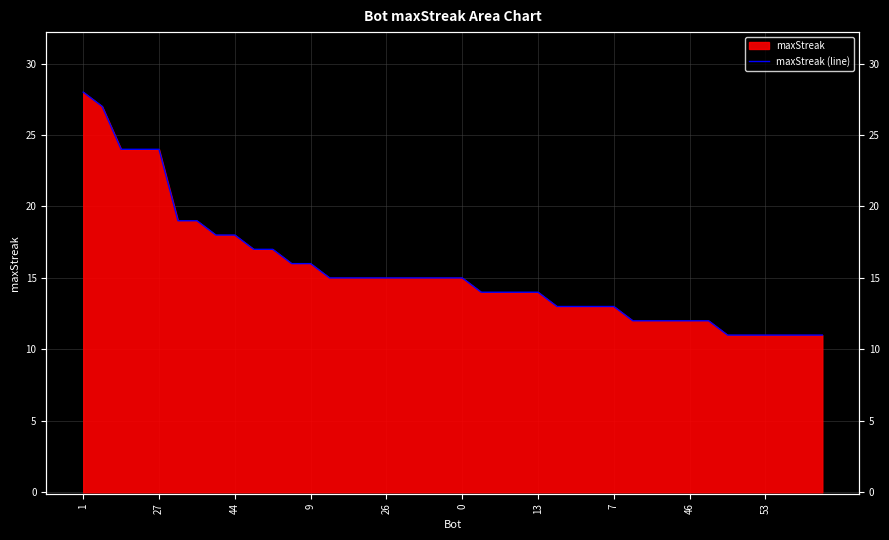

What is the difference between the maximum and minimum values?

17